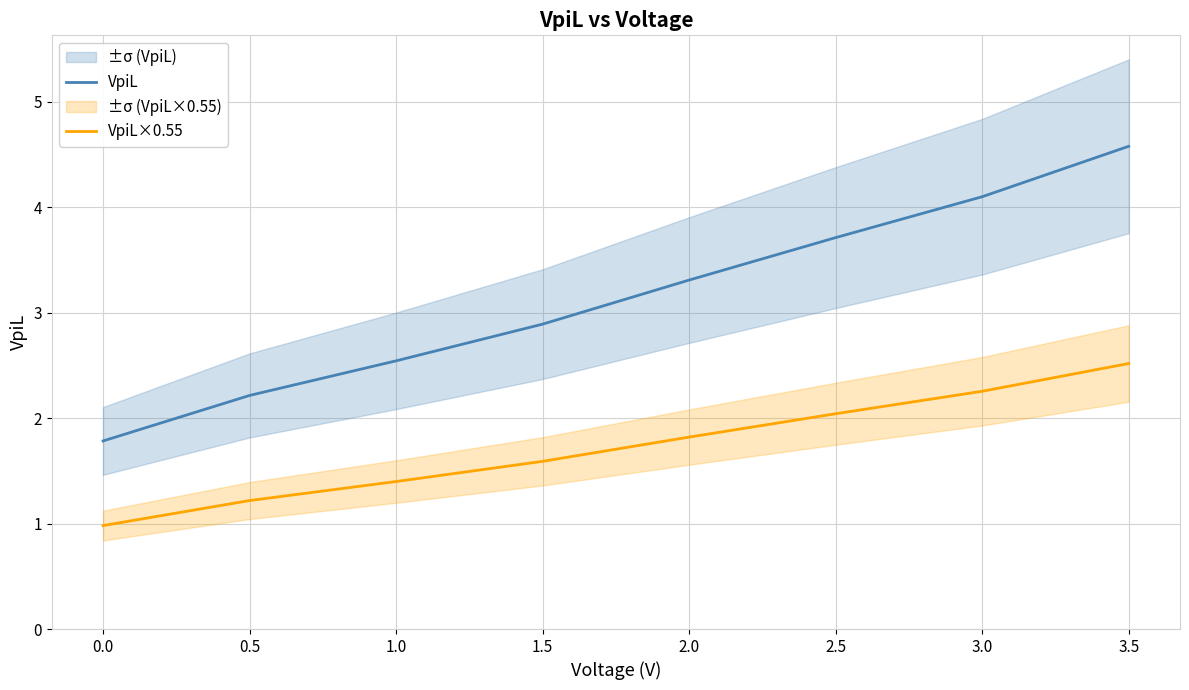

What is the sum of all VpiL×0.55 values?

13.8